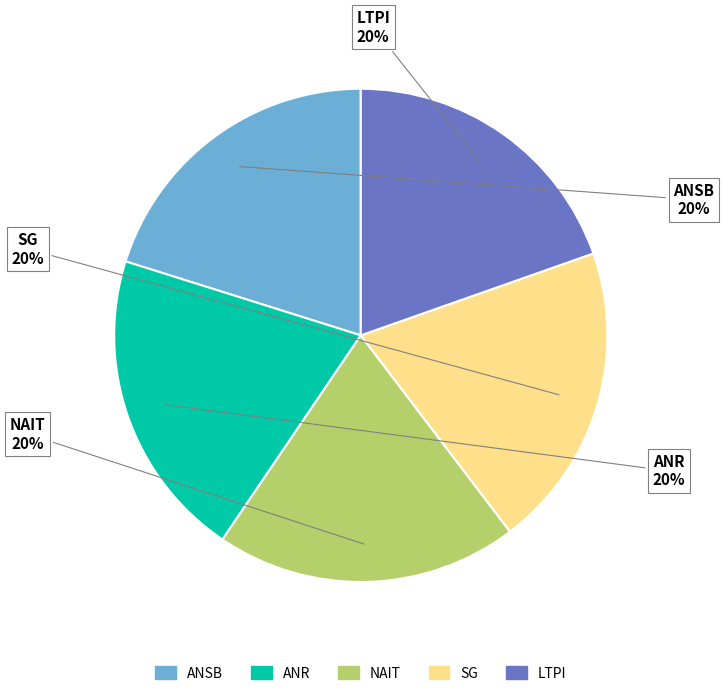

To the nearest percent, what is the average slice percentage?

20%